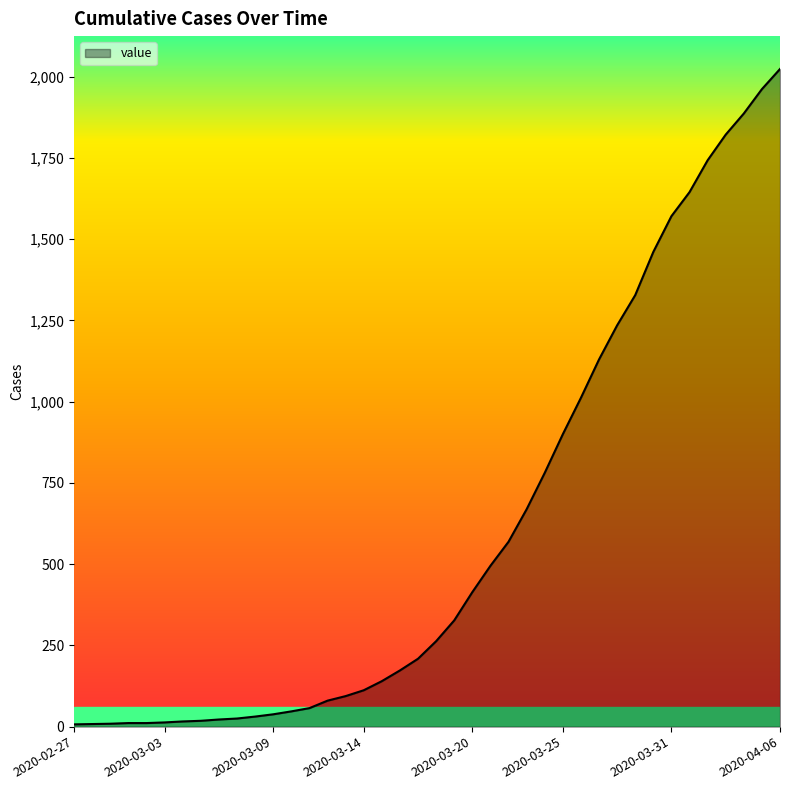

What is the difference between the maximum and minimum values?

2017